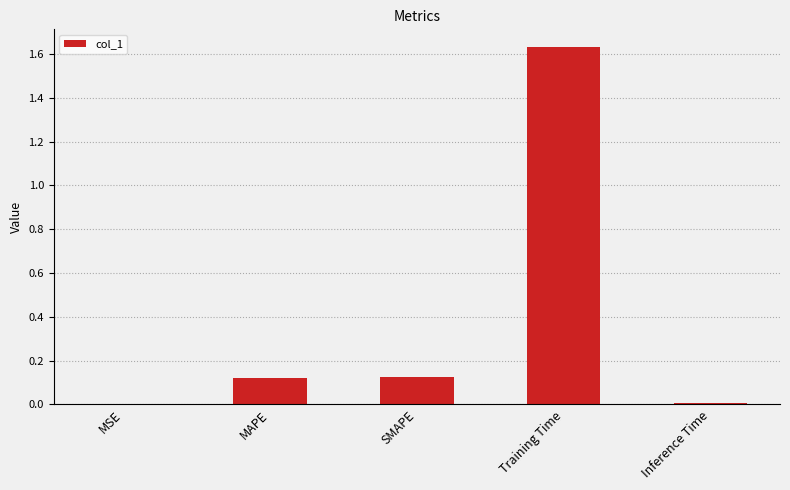

What is the difference between the values at Training Time and SMAPE?

1.5